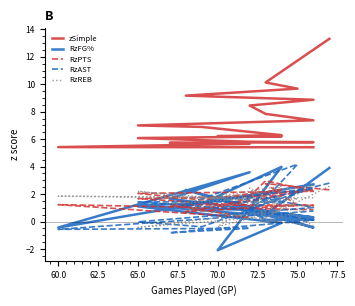

Does the chart have visible grid lines?

No